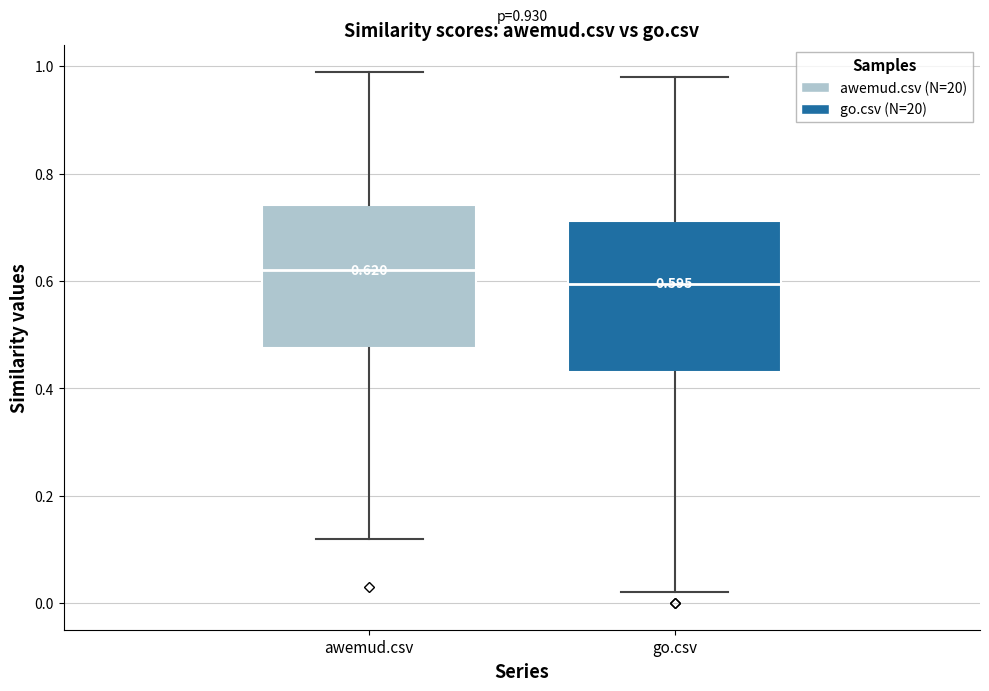

Which box has the lowest median line?

go.csv